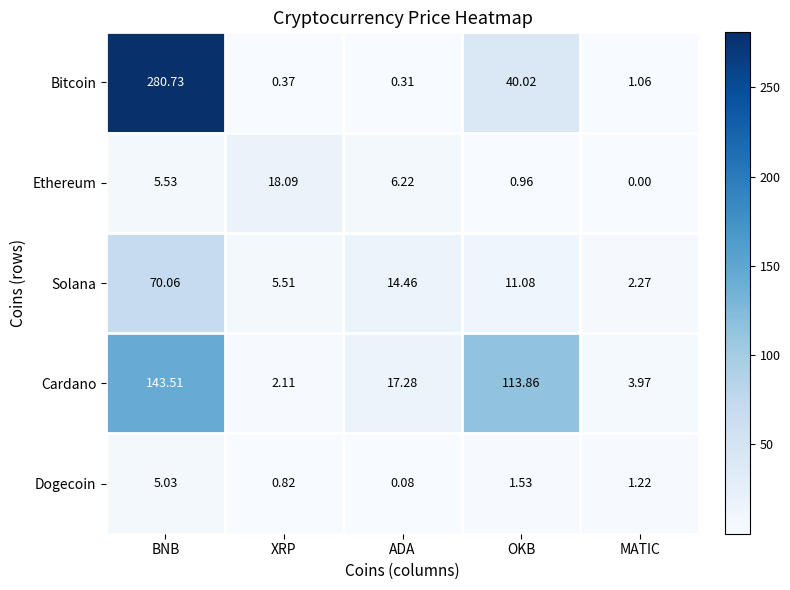

Is the value of Bitcoin at ADA greater than the value of Cardano at ADA?

No